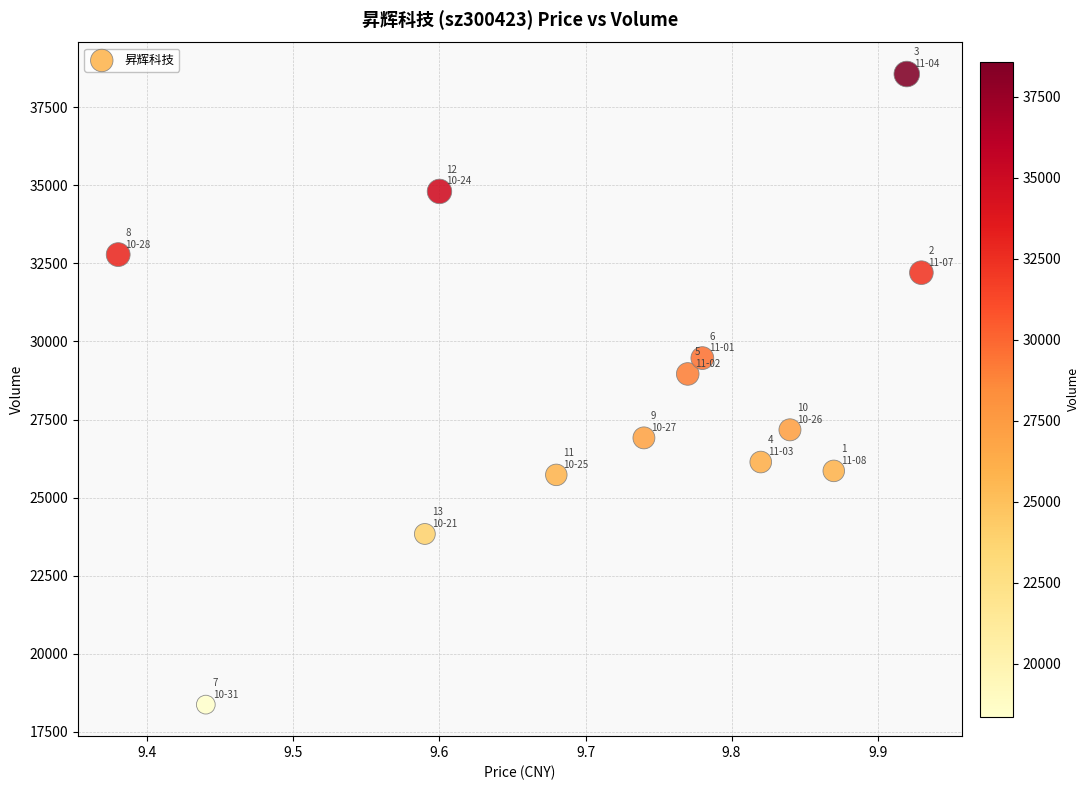

What Y value in the scatter plot is closest to 28466?

28959